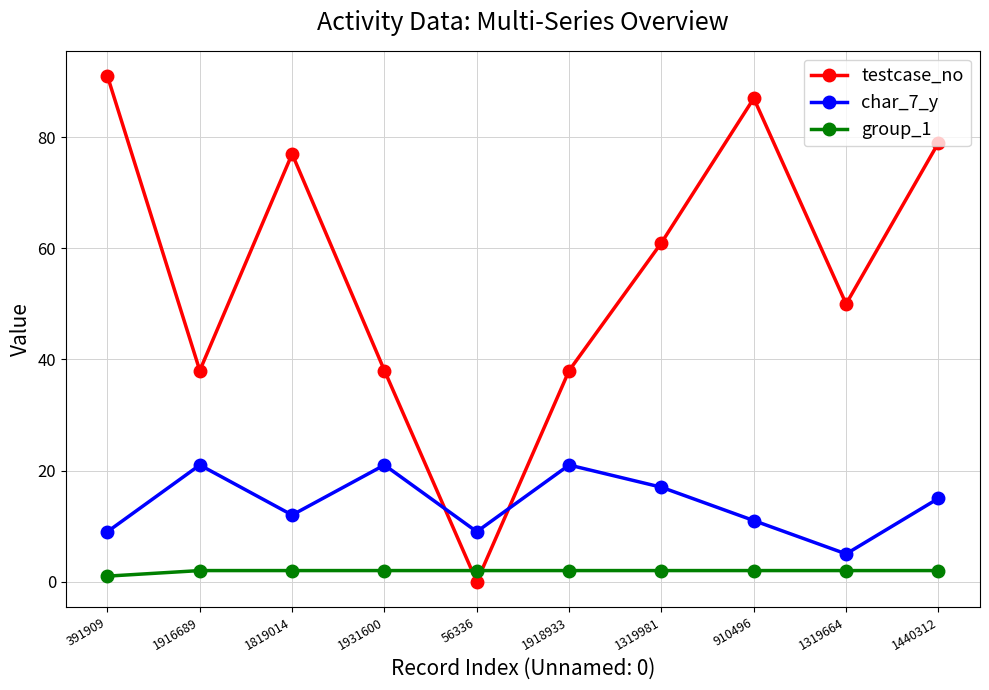

In char_7_y, how many points are higher than both neighbors (excluding endpoints)?

3